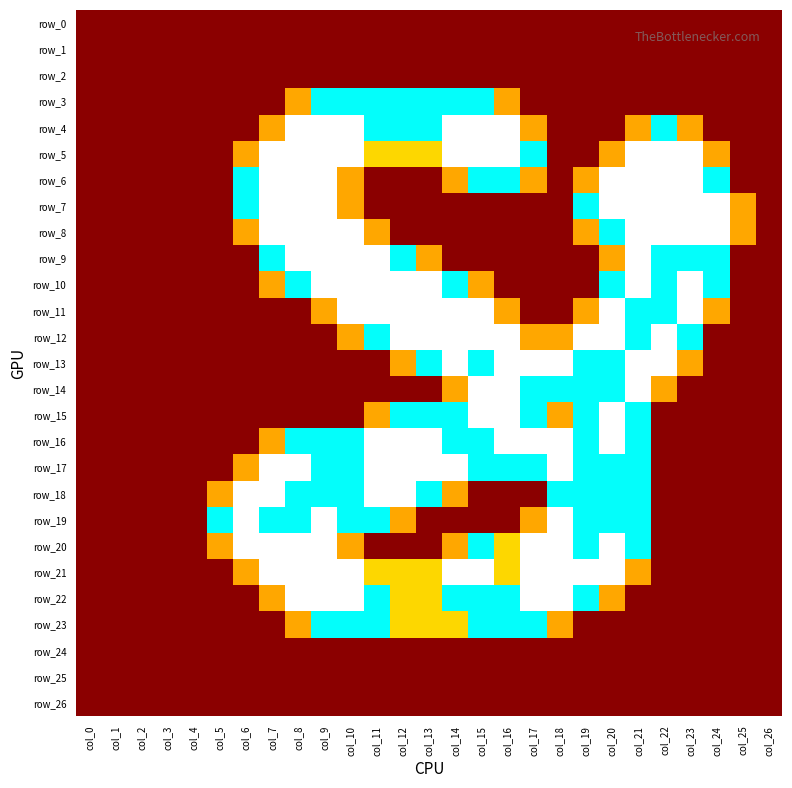

How many data points does each series have?

27